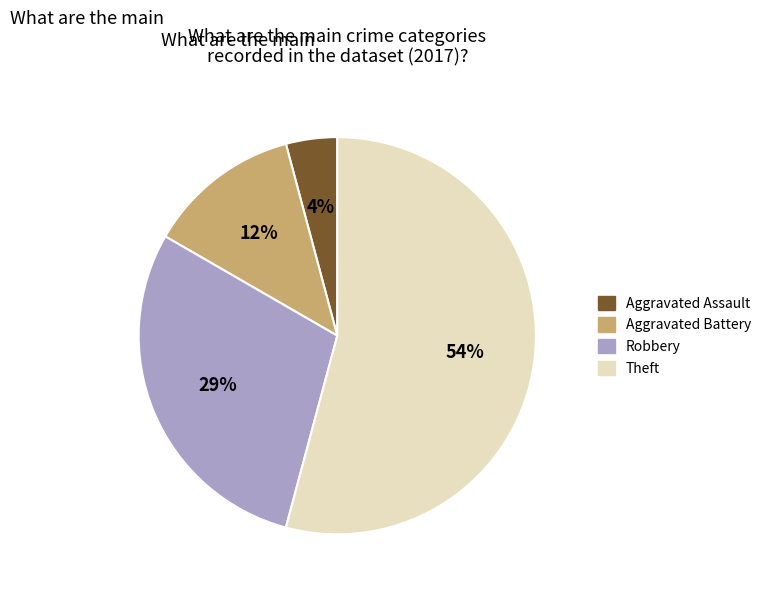

Is there a majority slice in this chart?

Yes